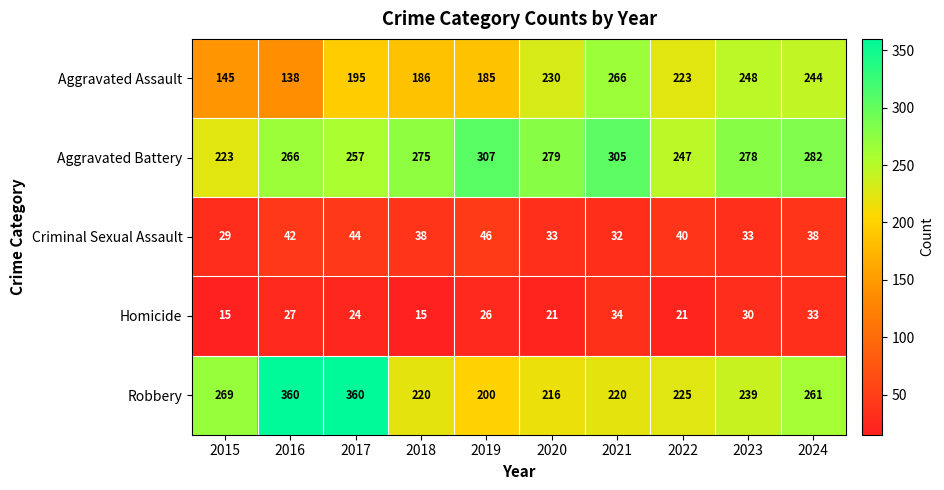

What is the average value of the Aggravated Battery series?

272